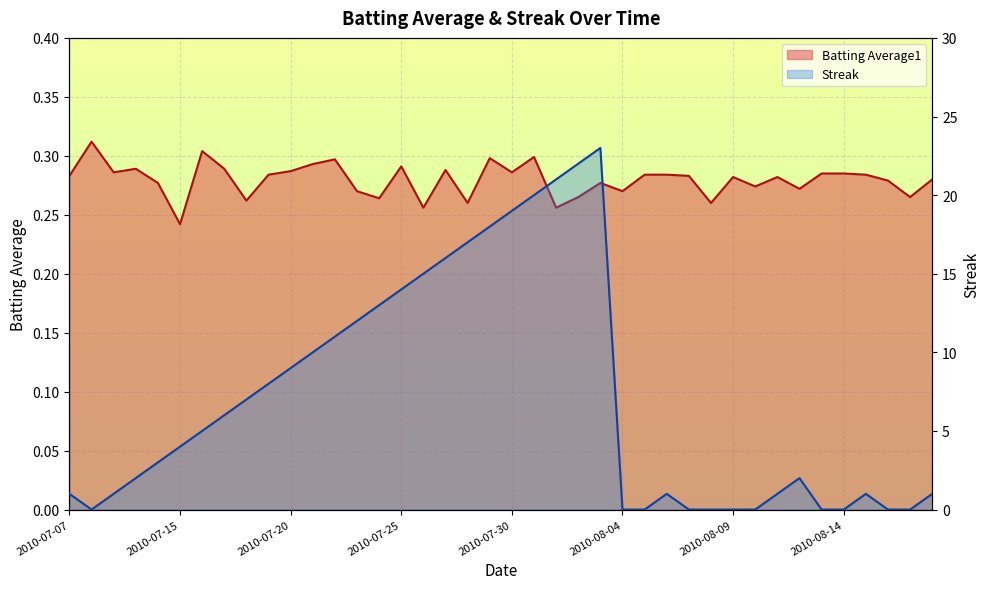

What is the value of the Batting Average1 point at the 9th from the left?

0.3